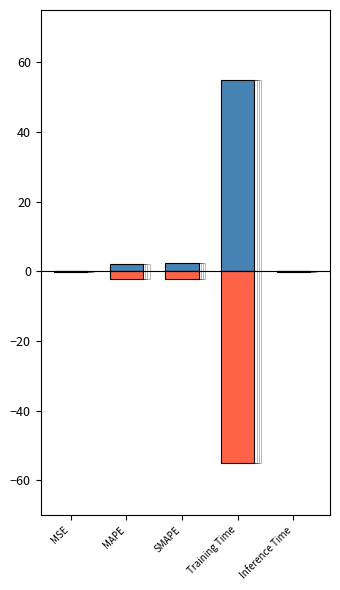

Reading left to right, extract all data points from this chart.

col_1 (positive): 0.1	2.2	2.3	55.0	0.2
col_1 (negative): -0.1	-2.2	-2.3	-55.0	-0.2